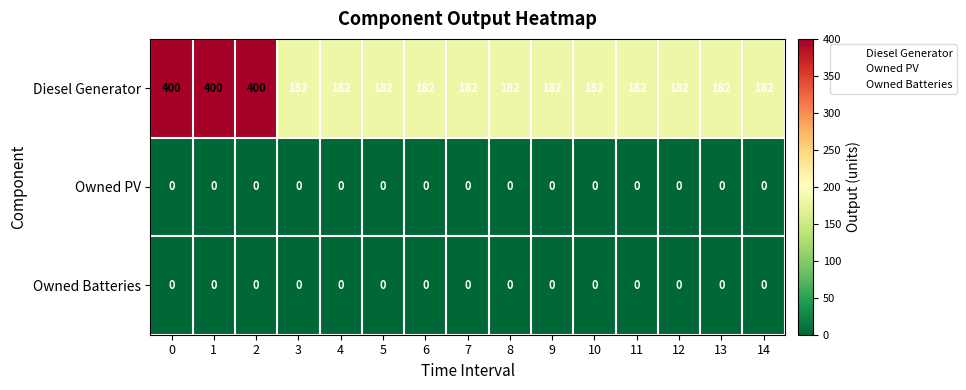

Is it true that Diesel Generator equals 88 at 1?

False